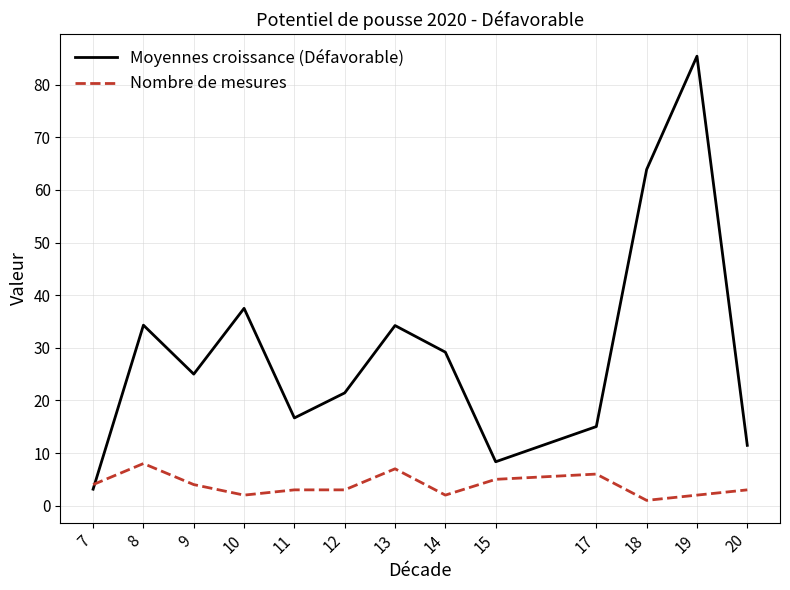

List the series in order of their overall mean, lowest first.

Nombre de mesures, Moyennes croissance (Défavorable)